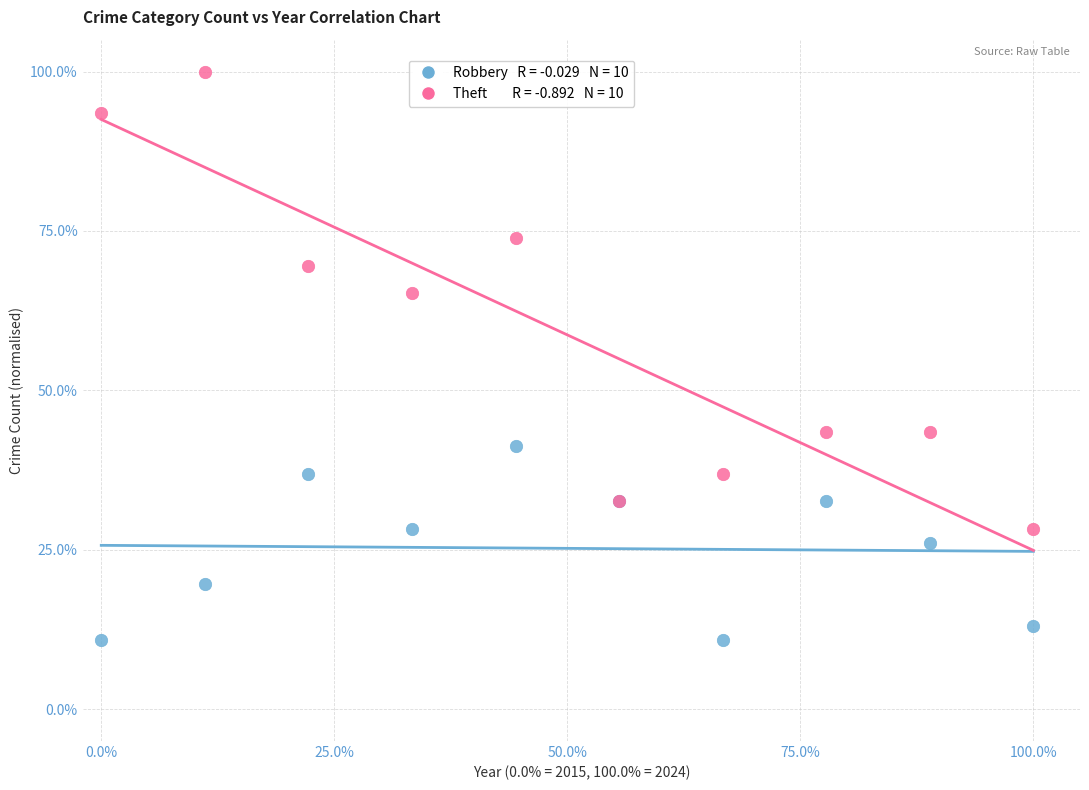

Across all series, what Y value is closest to 55?

65.2